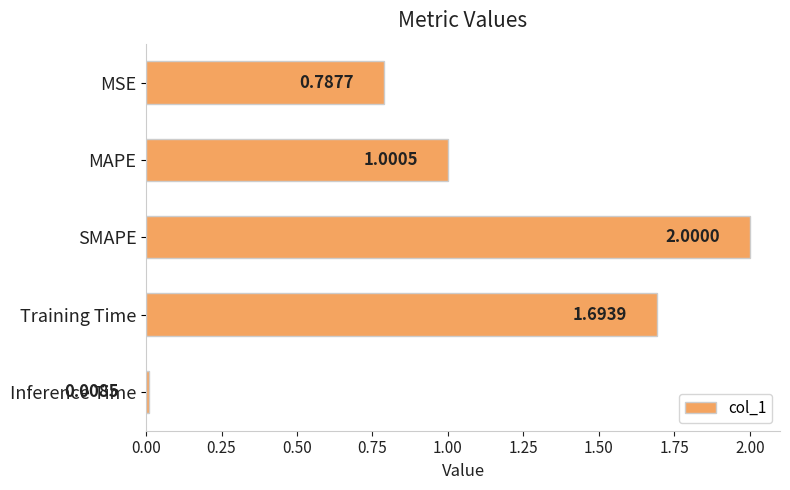

Which has a higher value, SMAPE or MAPE?

SMAPE